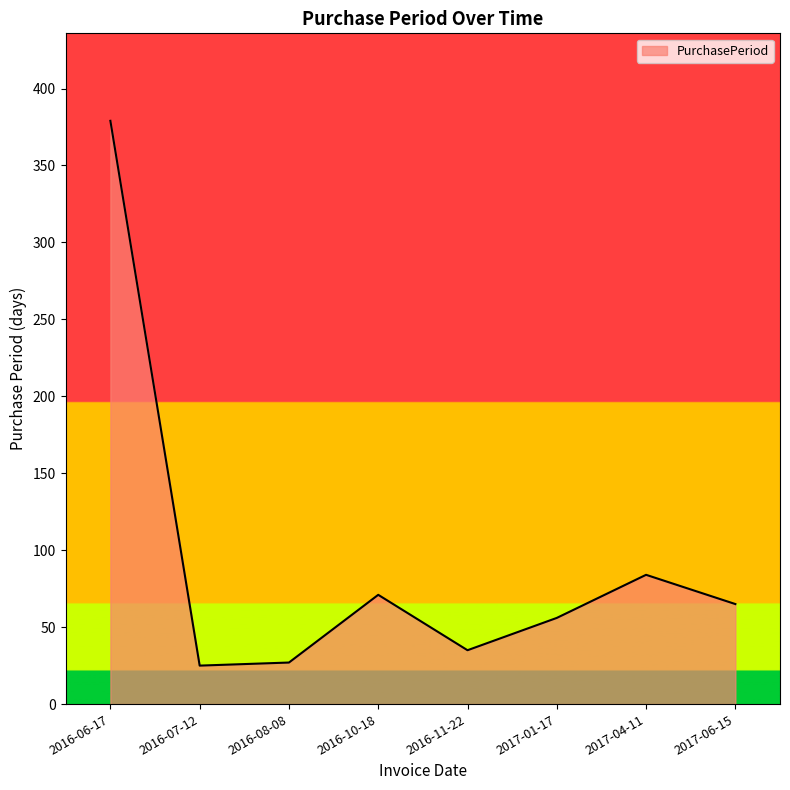

How many interior local peaks (higher than both neighbors) does the data have?

2